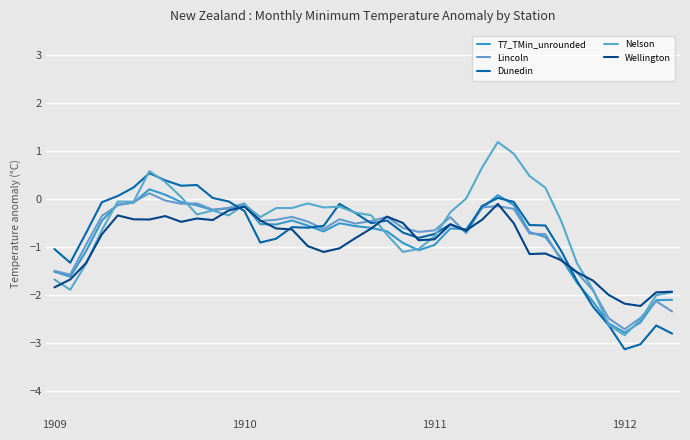

How many lines are shown in the chart?

5